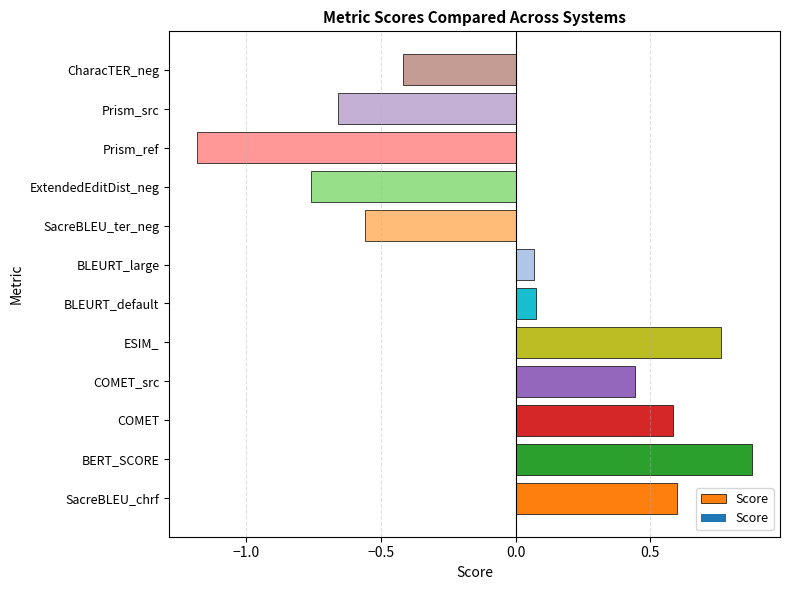

The chart shows a value of -0.9 at Prism_src. True or false?

False